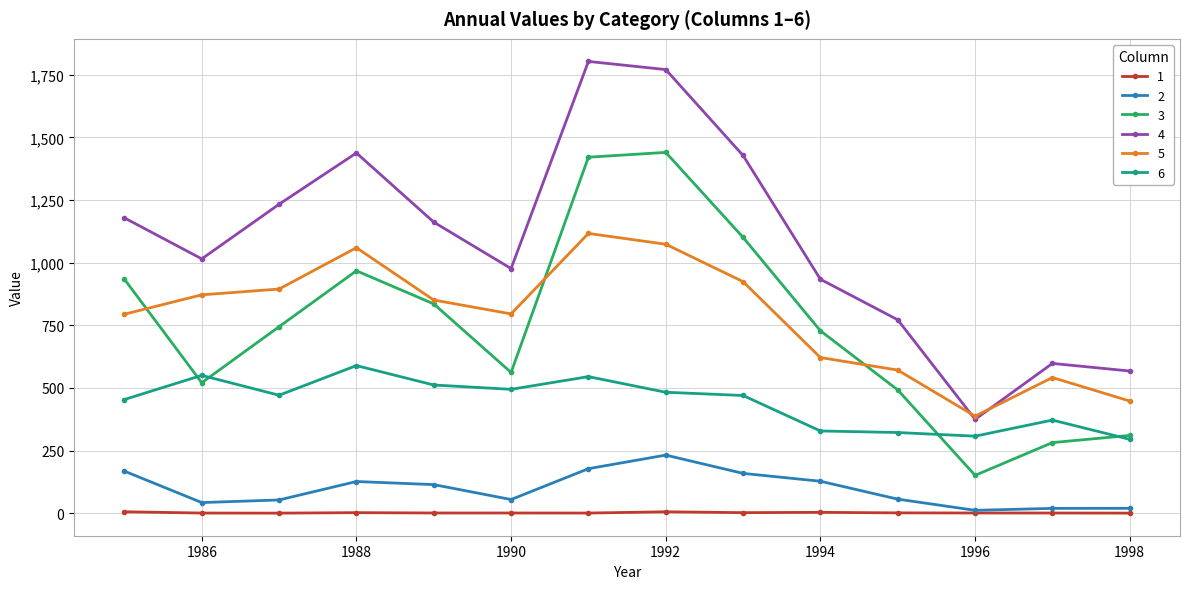

Rank the series by their maximum value, from highest to lowest.

4, 3, 5, 6, 2, 1